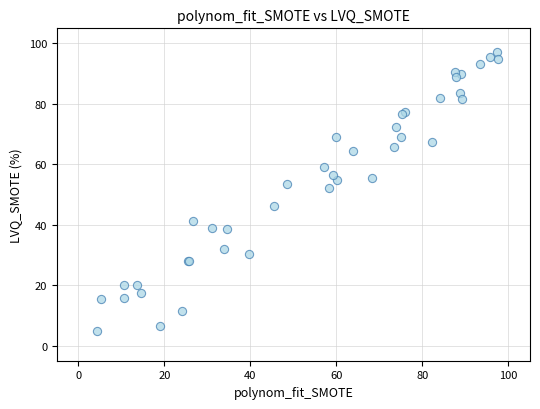

What Y value in the scatter plot is closest to 51?

52.2